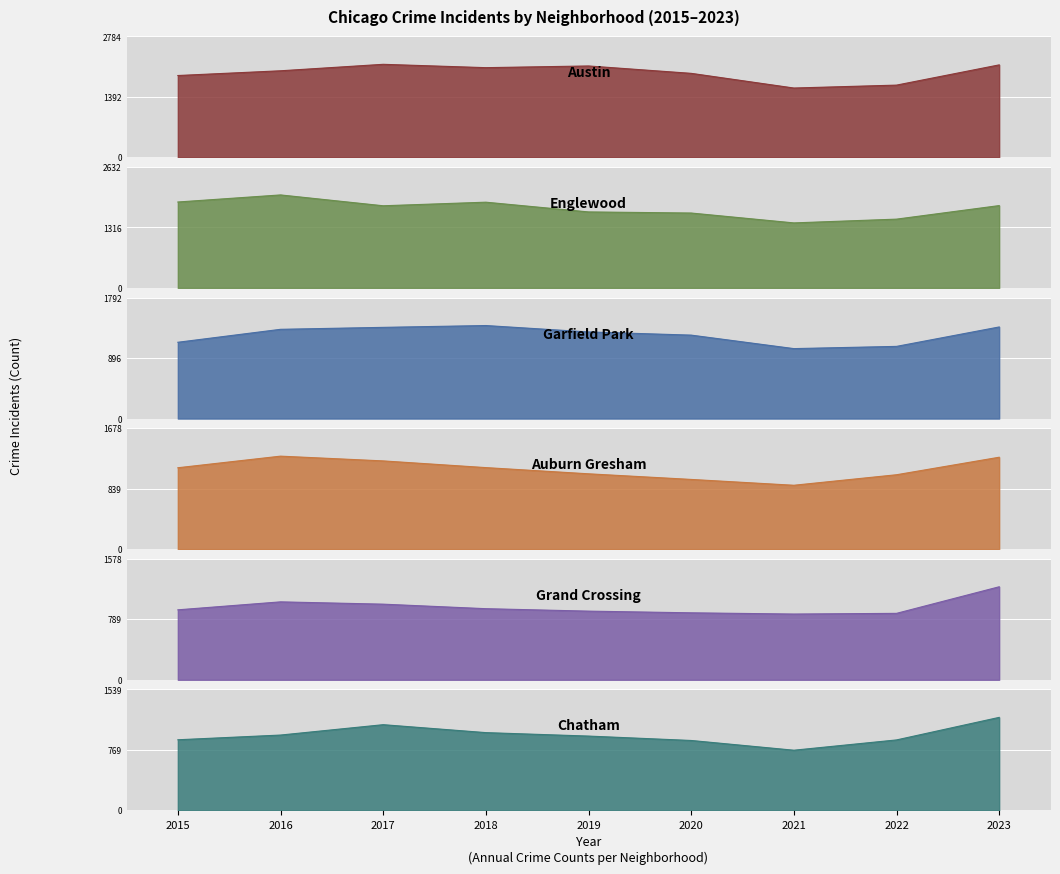

Where do Grand Crossing and Chatham first cross each other?

2016 and 2017